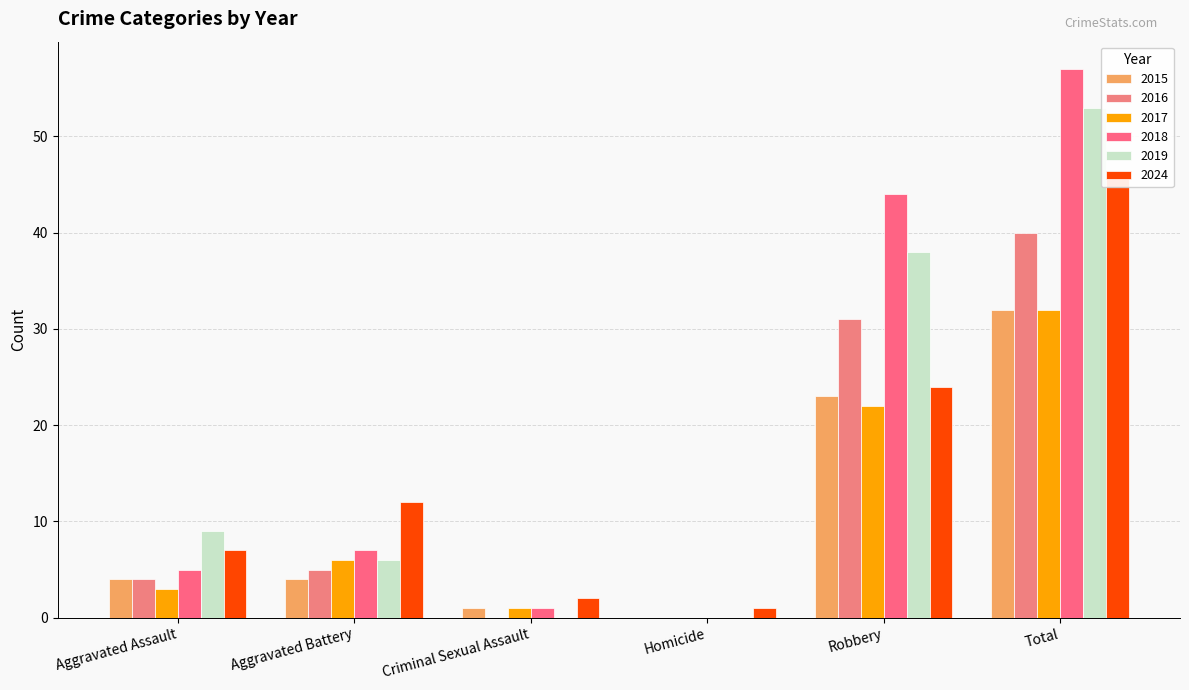

Reading left to right, list all the values displayed in this chart.

2015: Aggravated Assault=4	Aggravated Battery=4	Criminal Sexual Assault=1	Homicide=0	Robbery=23	Total=32
2016: Aggravated Assault=4	Aggravated Battery=5	Criminal Sexual Assault=0	Homicide=0	Robbery=31	Total=40
2017: Aggravated Assault=3	Aggravated Battery=6	Criminal Sexual Assault=1	Homicide=0	Robbery=22	Total=32
2018: Aggravated Assault=5	Aggravated Battery=7	Criminal Sexual Assault=1	Homicide=0	Robbery=44	Total=57
2019: Aggravated Assault=9	Aggravated Battery=6	Criminal Sexual Assault=0	Homicide=0	Robbery=38	Total=53
2024: Aggravated Assault=7	Aggravated Battery=12	Criminal Sexual Assault=2	Homicide=1	Robbery=24	Total=46